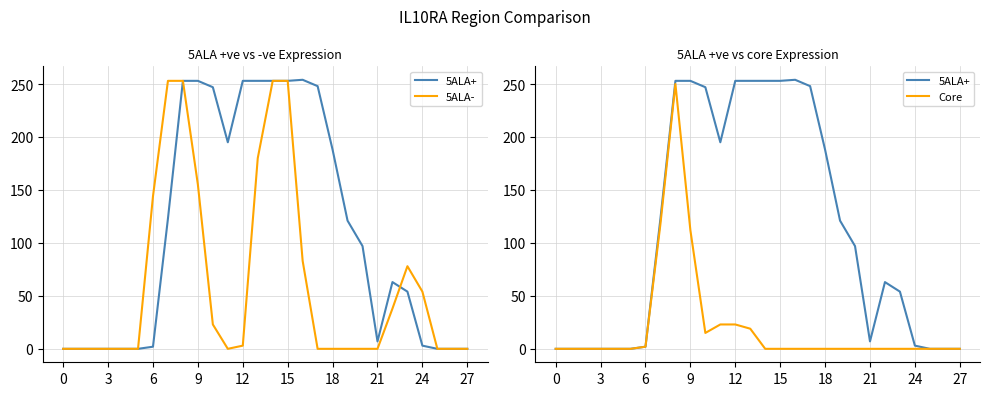

What are all the series names shown in the legend?

5ALA+, 5ALA-, Core